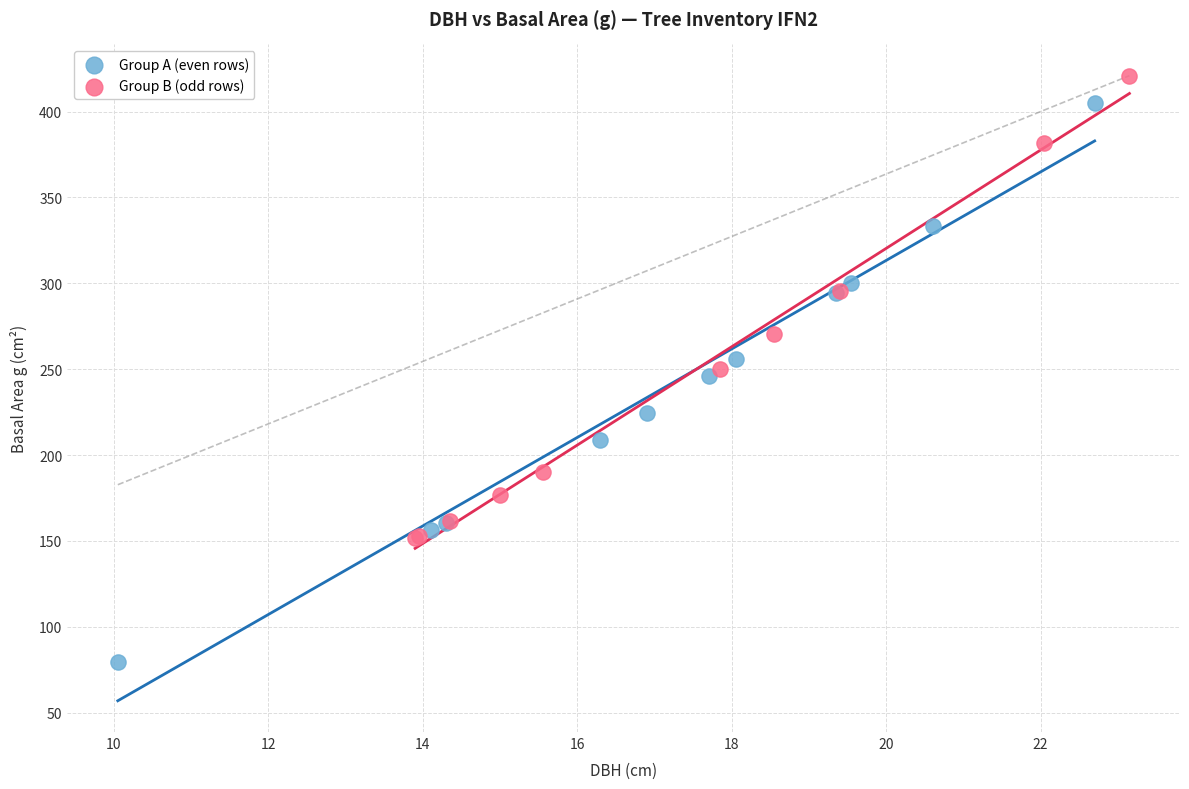

Which series reaches the maximum Y coordinate?

Group B (odd rows)